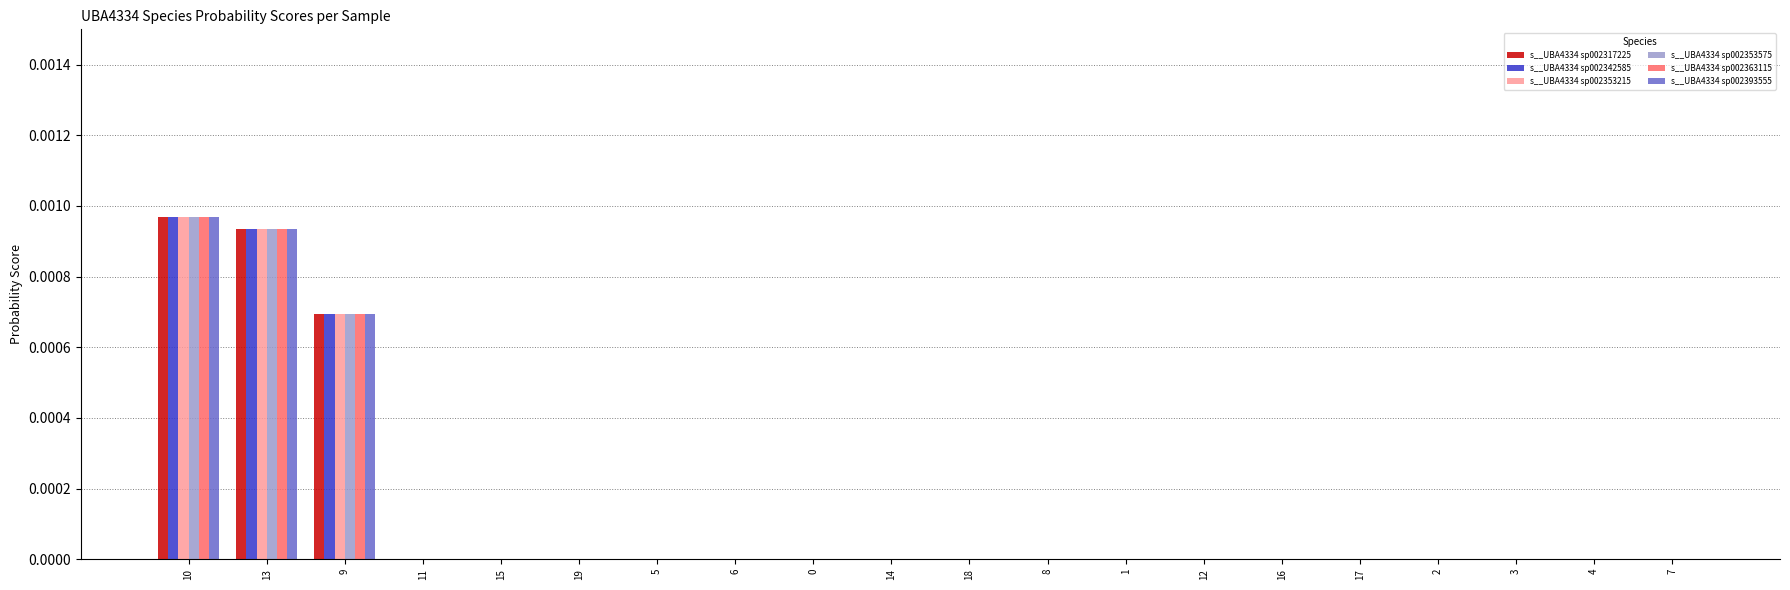

At which category is the sum across all series the highest?

10